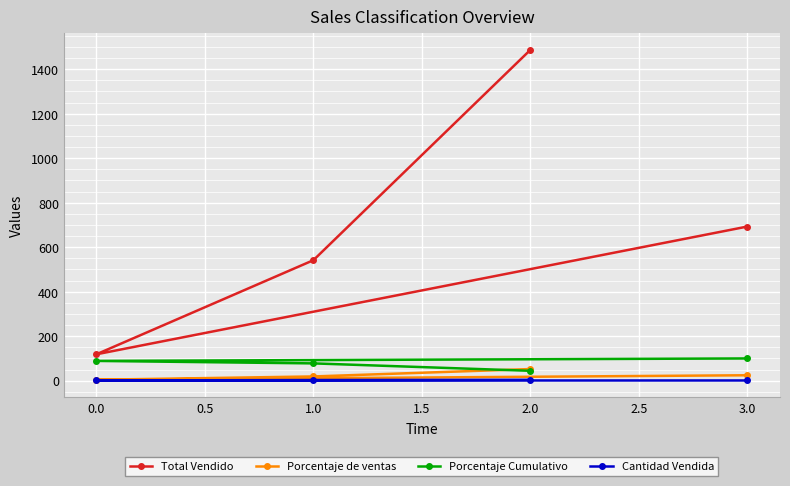

What is the spread (max minus min) of values at 0.0?

117.6